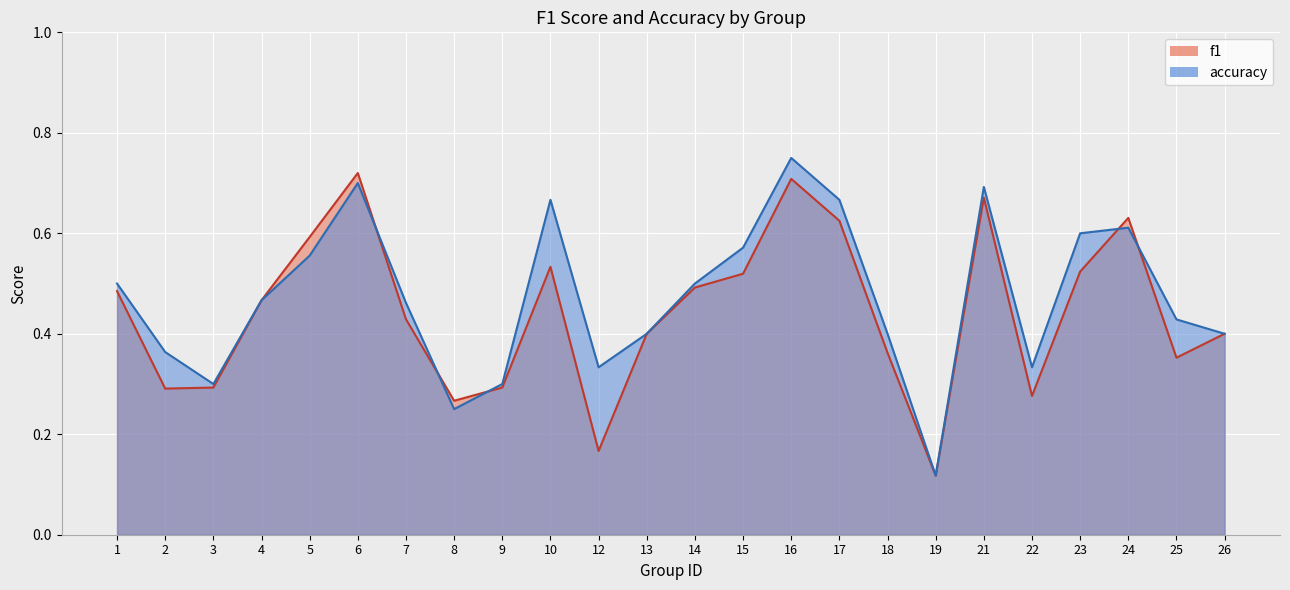

At which category does accuracy reach its first local peak?

6